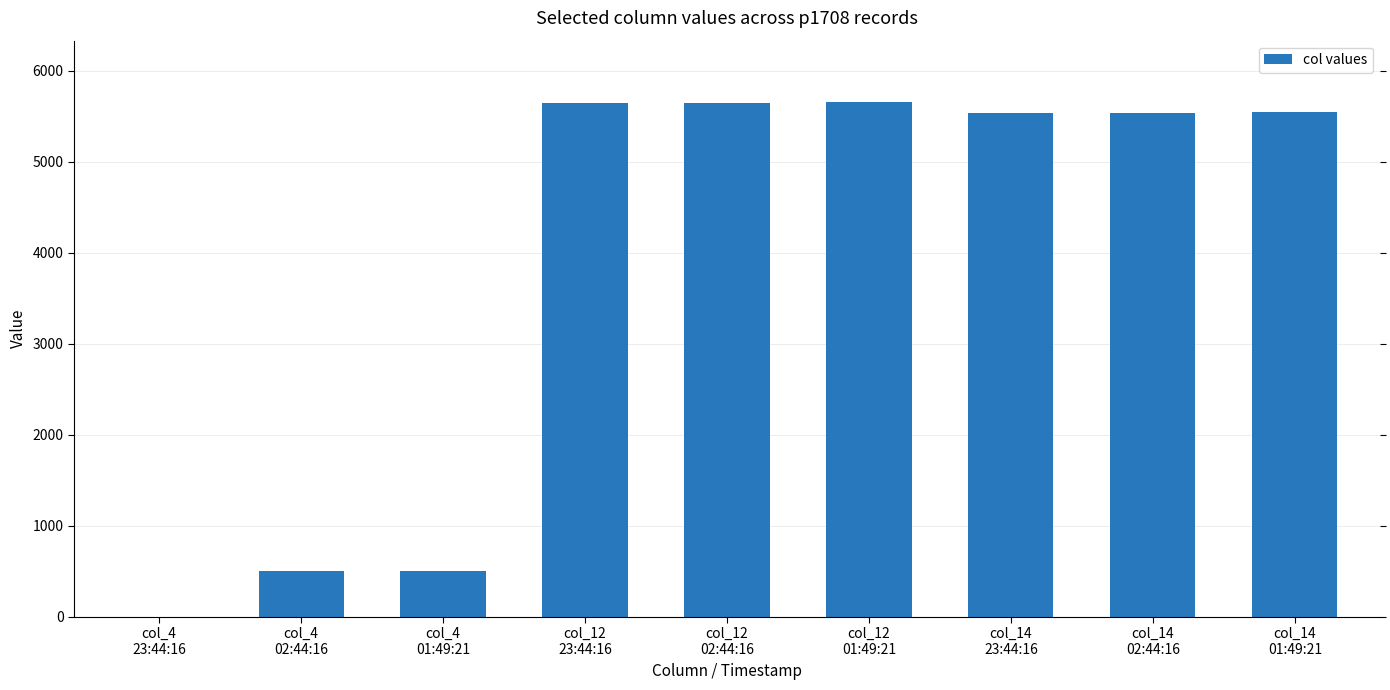

How many values are above zero?

8